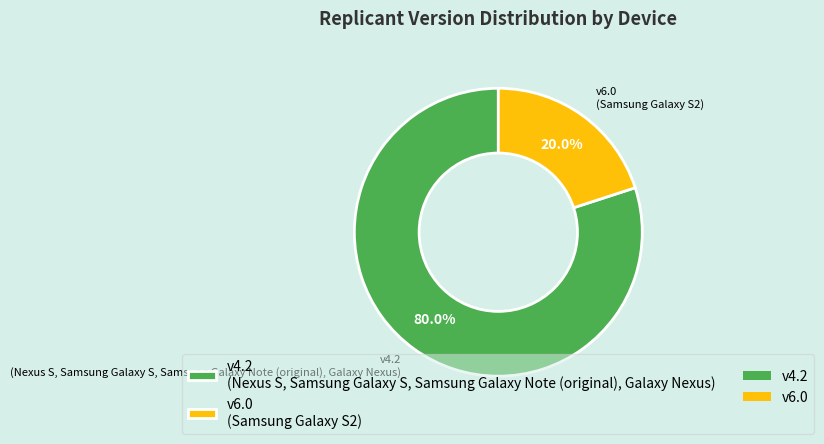

Is there any slice that represents more than half of the pie?

Yes